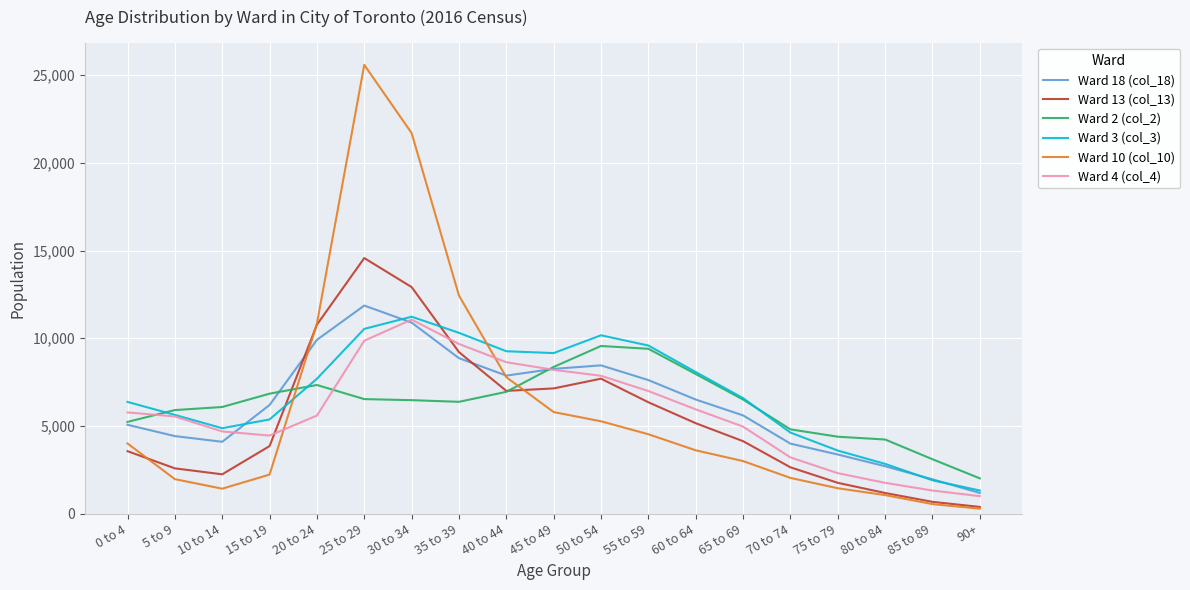

Which category has the lowest value in the Ward 18 (col_18) series?

90+